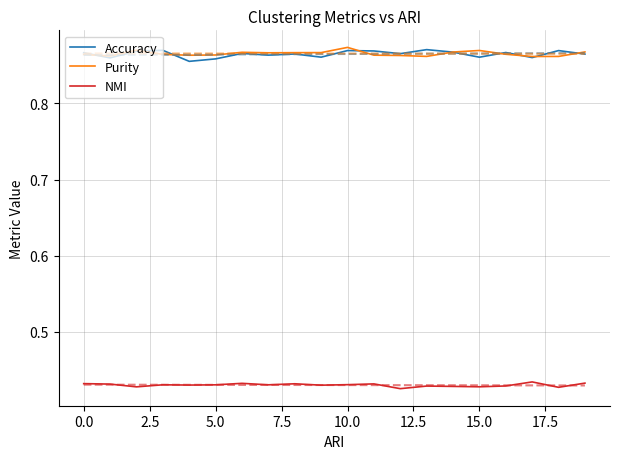

How many lines are shown in the chart?

3